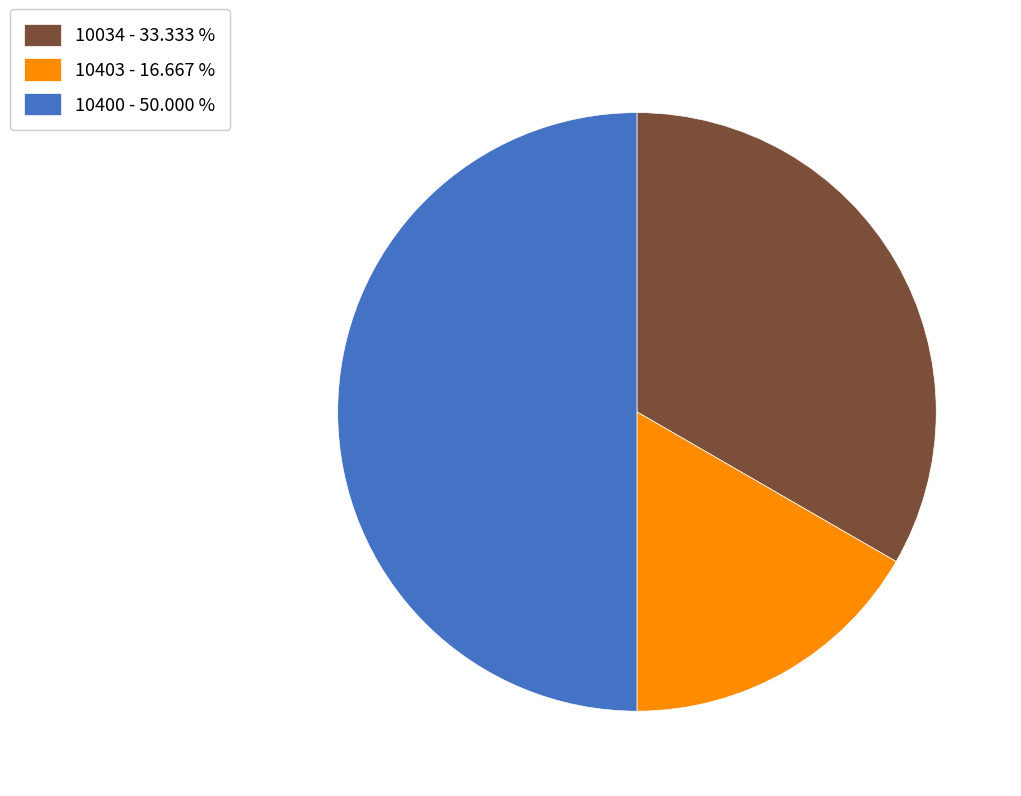

True or false: 10034 accounts for 22% of the total.

False